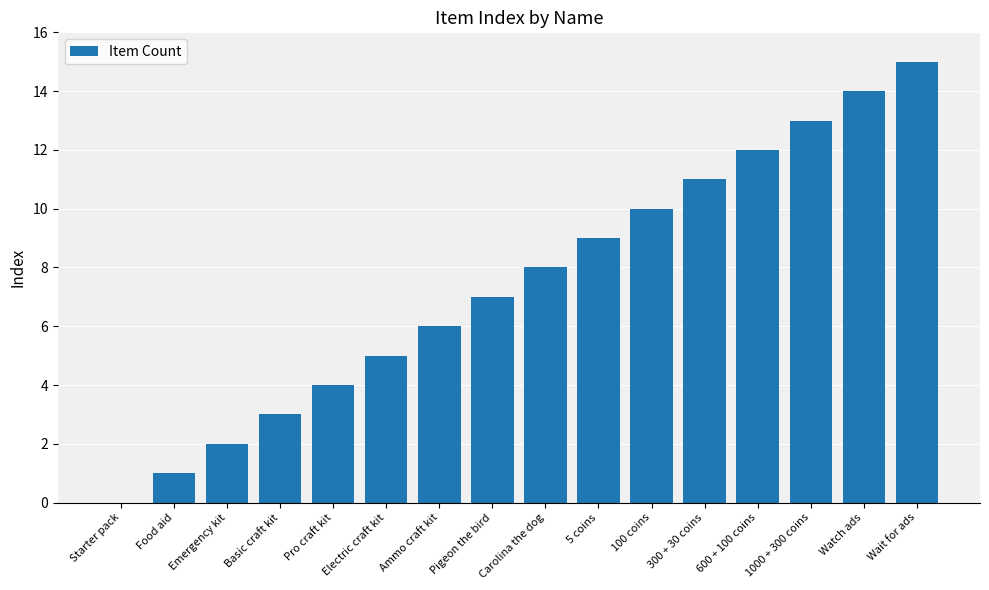

Which has a higher value, Starter pack or Emergency kit?

Emergency kit